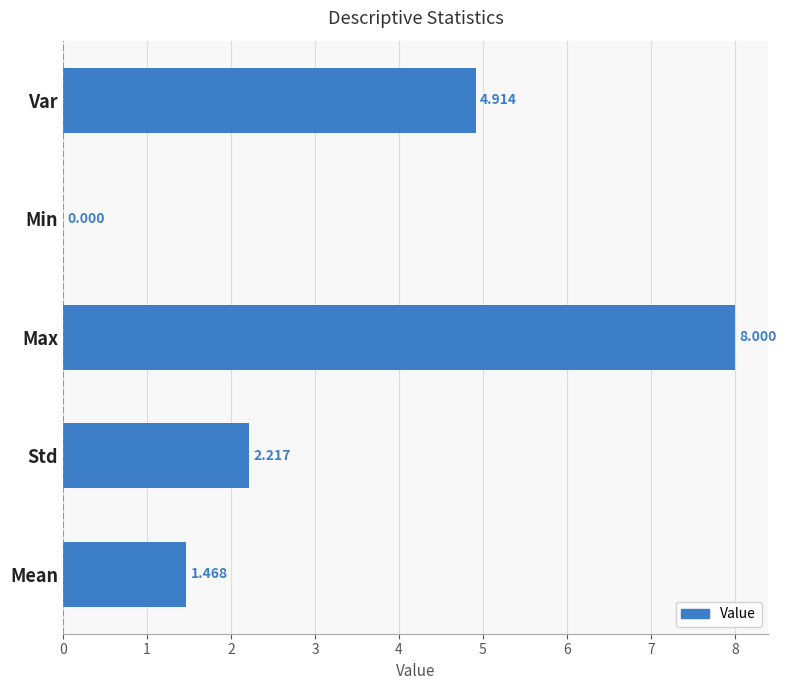

Where is the data nearest to the value 4?

Var